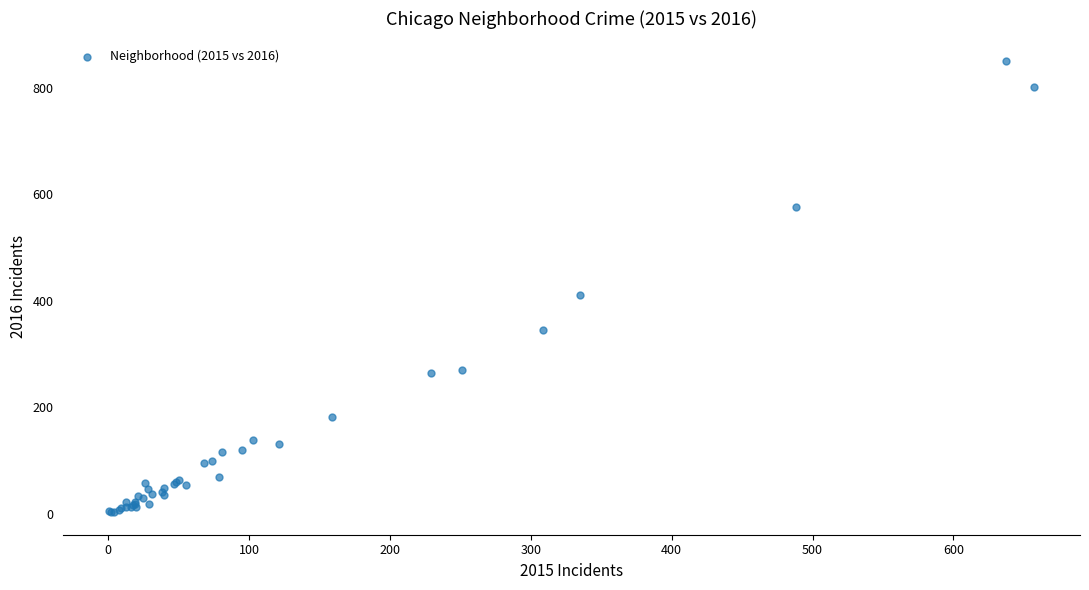

What Y value in the scatter plot is closest to 426?

411